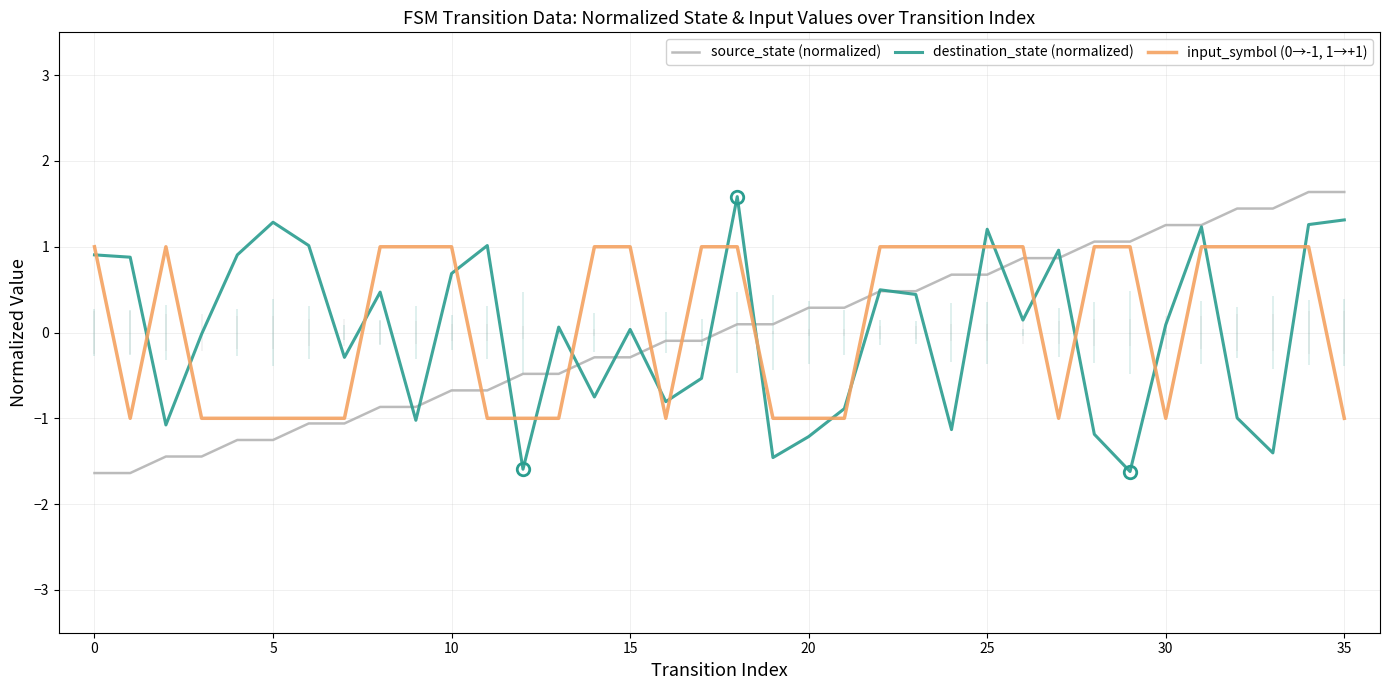

How many negative values does the source_state (normalized) series have?

18